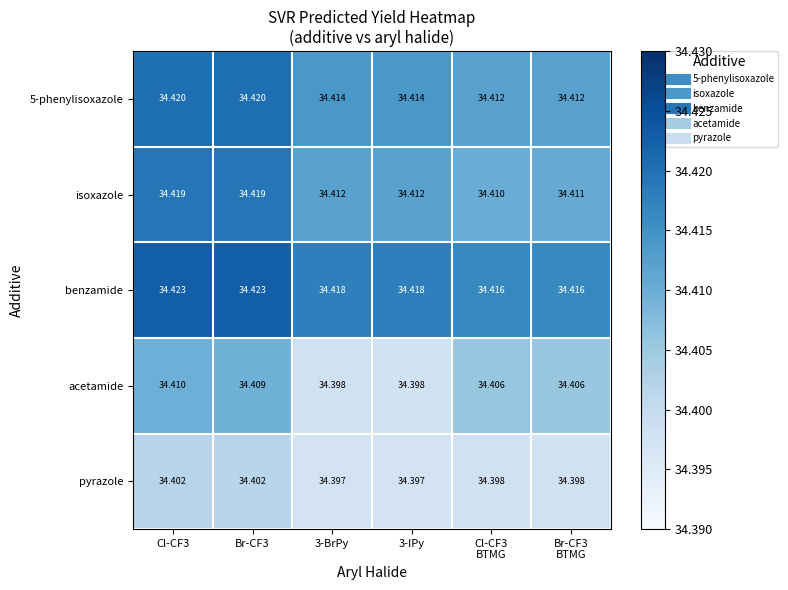

What is the minimum value shown in the chart?

34.4